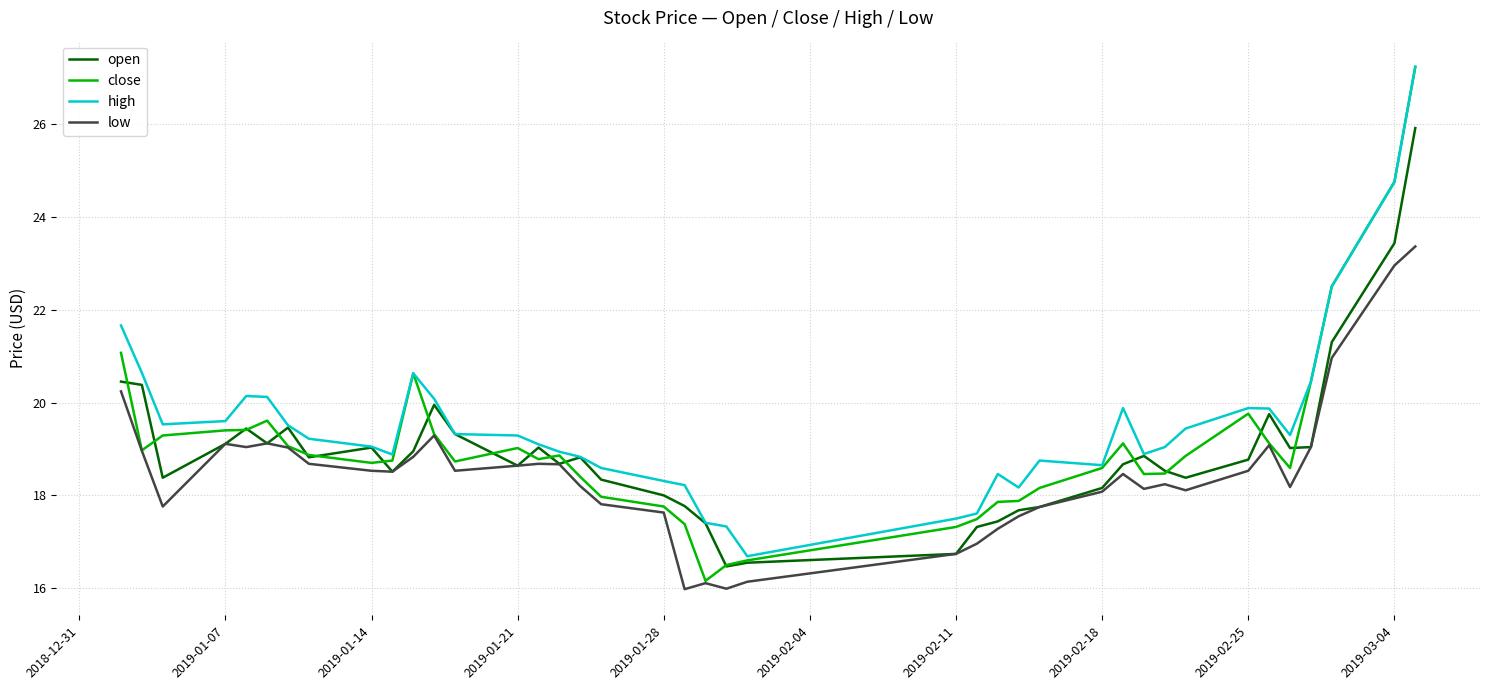

What is the smallest value displayed?

16.0